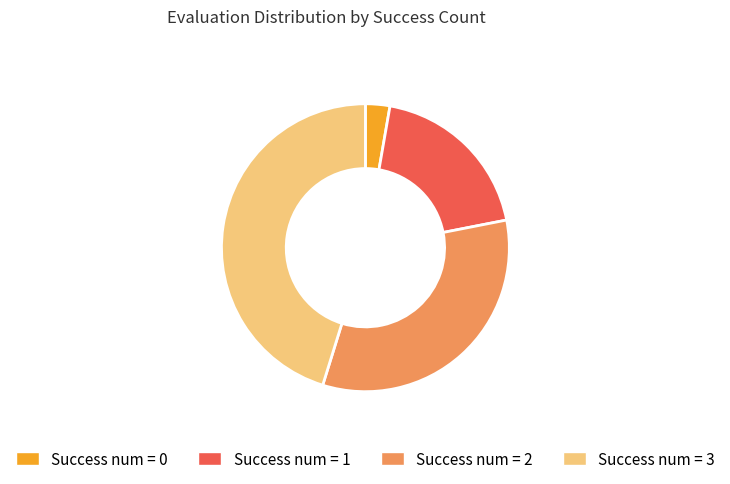

Is Success num = 2 the majority of the pie?

No